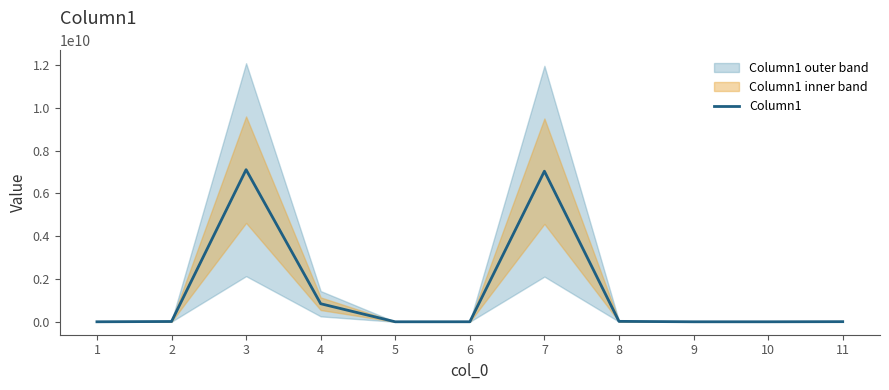

How many lines are shown in the chart?

1